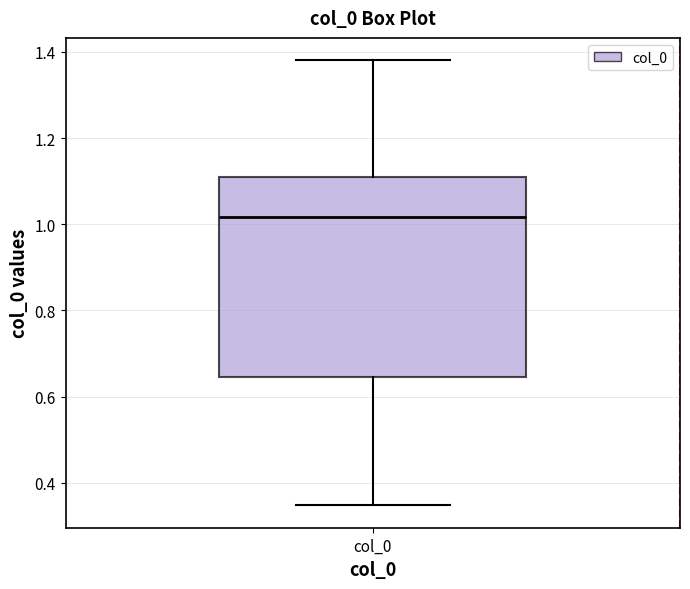

Transcribe this box plot: give where the median line is, the range the box spans, and where the two whiskers end, as read against the y-axis. The values are not printed on the chart, so give them approximately, as read against the axis.

median 1.02, box 0.64 to 1.10, whiskers 0.34 to 1.38